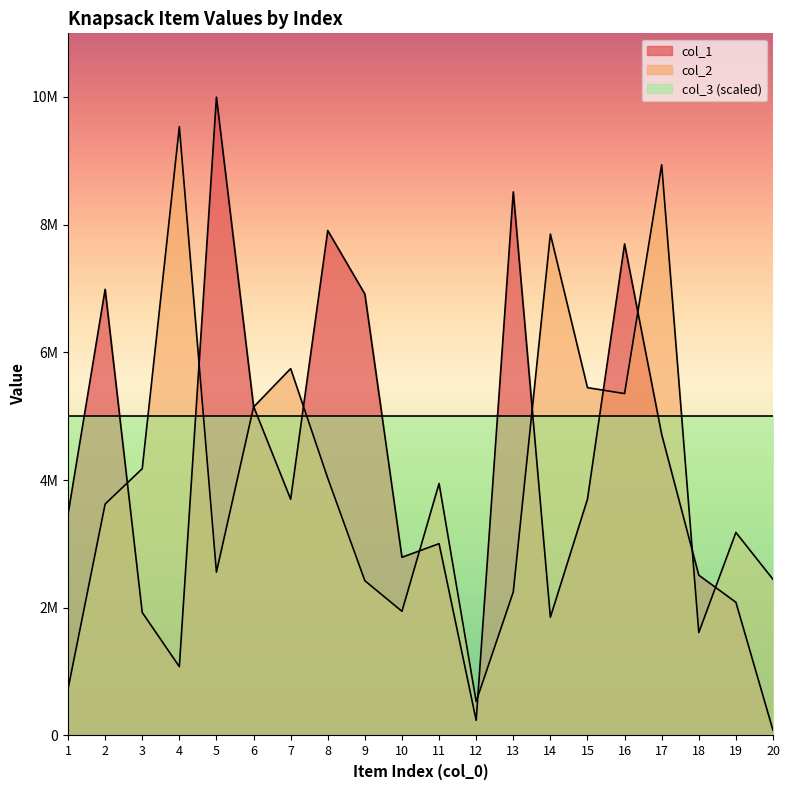

Reading left to right, transcribe all the data shown in this chart.

col_1: 1=3464979	2=6986555	3=1926814	4=1077834	5=9995713	6=5154373	7=3699732	8=7907542	9=6912723	10=2790900	11=3003578	12=237243	13=8512434	14=1852014	15=3700992	16=7697408	17=4714376	18=2510557	19=2085957	20=81003
col_2: 1=728960	2=3624731	3=4177942	4=9533568	5=2558061	6=5143177	7=5745203	8=4029454	9=2423631	10=1944520	11=3946191	12=532888	13=2247218	14=7851055	15=5446568	16=5353815	17=8936833	18=1611697	19=3179592	20=2445218